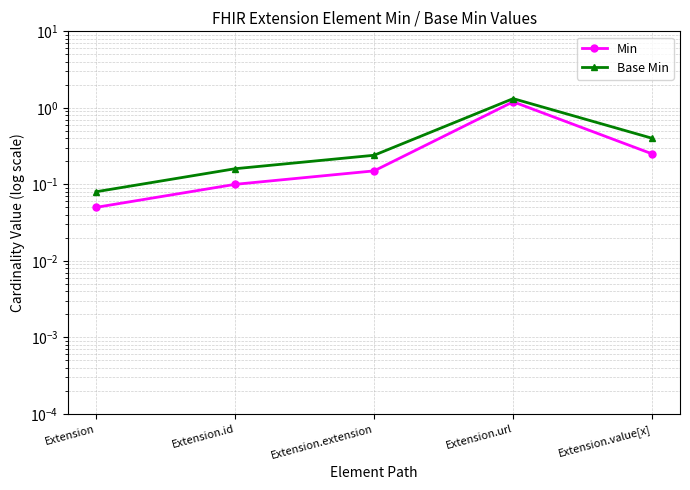

True or false: Min has more than 0 interior local peaks.

True